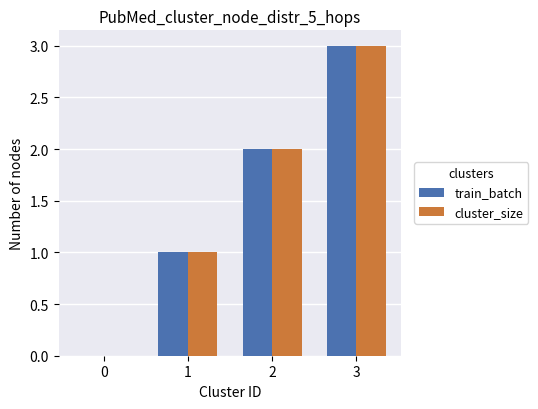

Which label corresponds to the largest value in the chart?

3